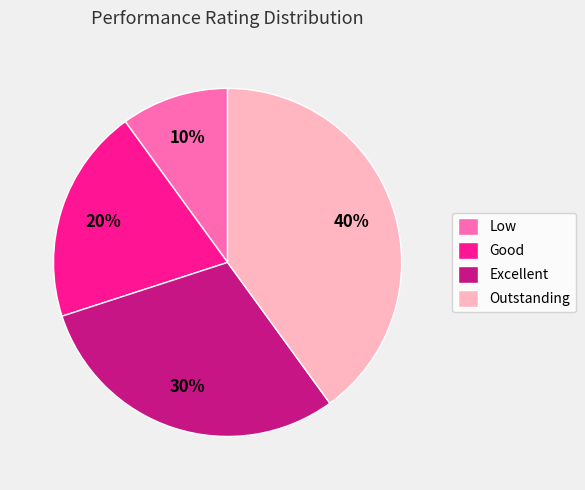

Is the sum of Outstanding and Excellent greater than half?

Yes